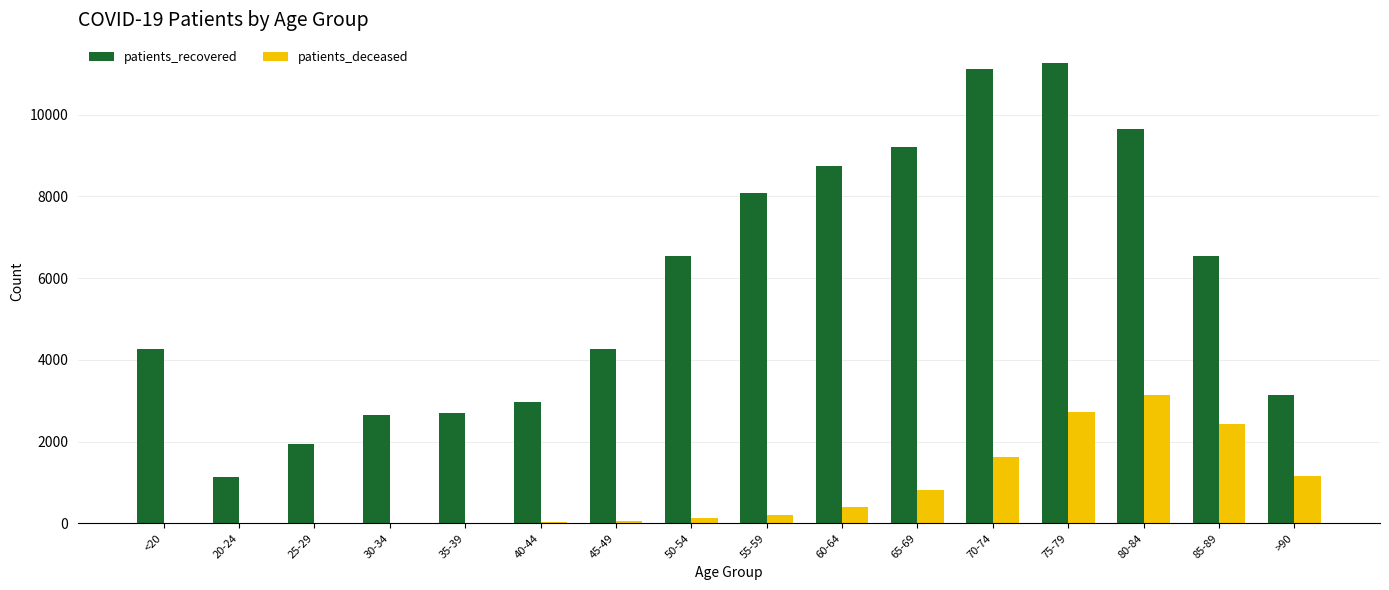

Where does the patients_recovered series first go above 6543?

50-54